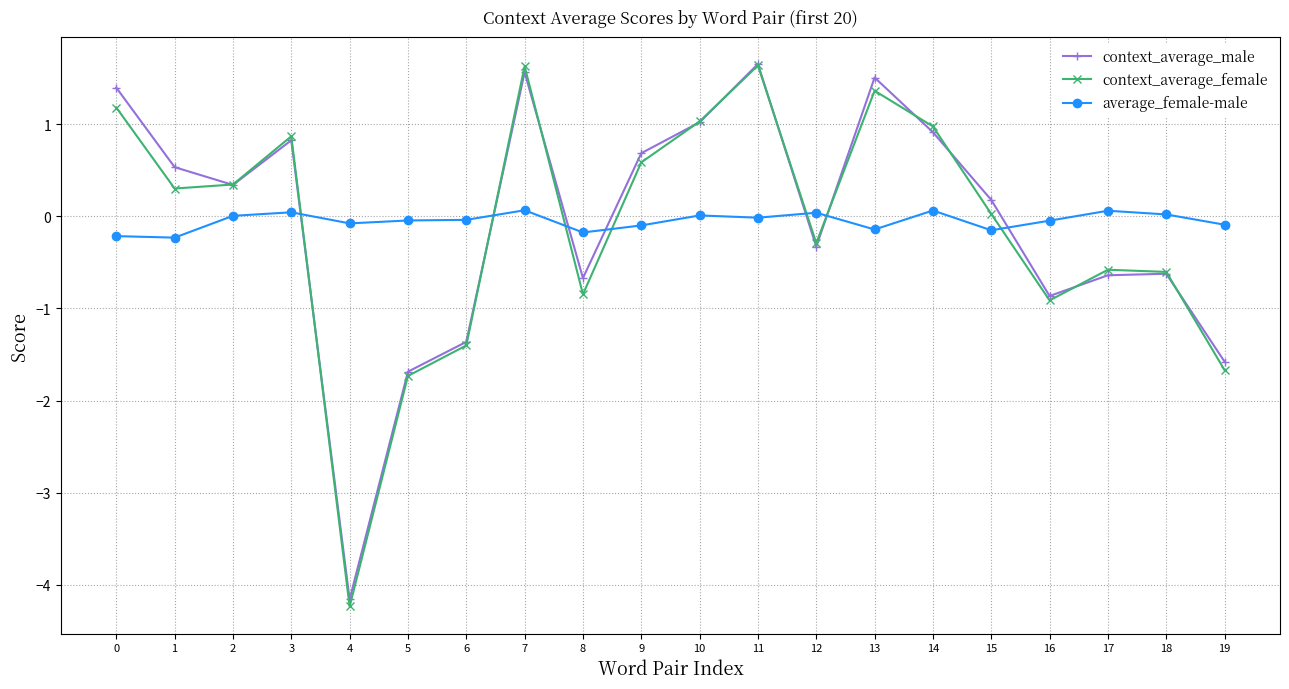

Where is context_average_male nearest to the value -1?

16